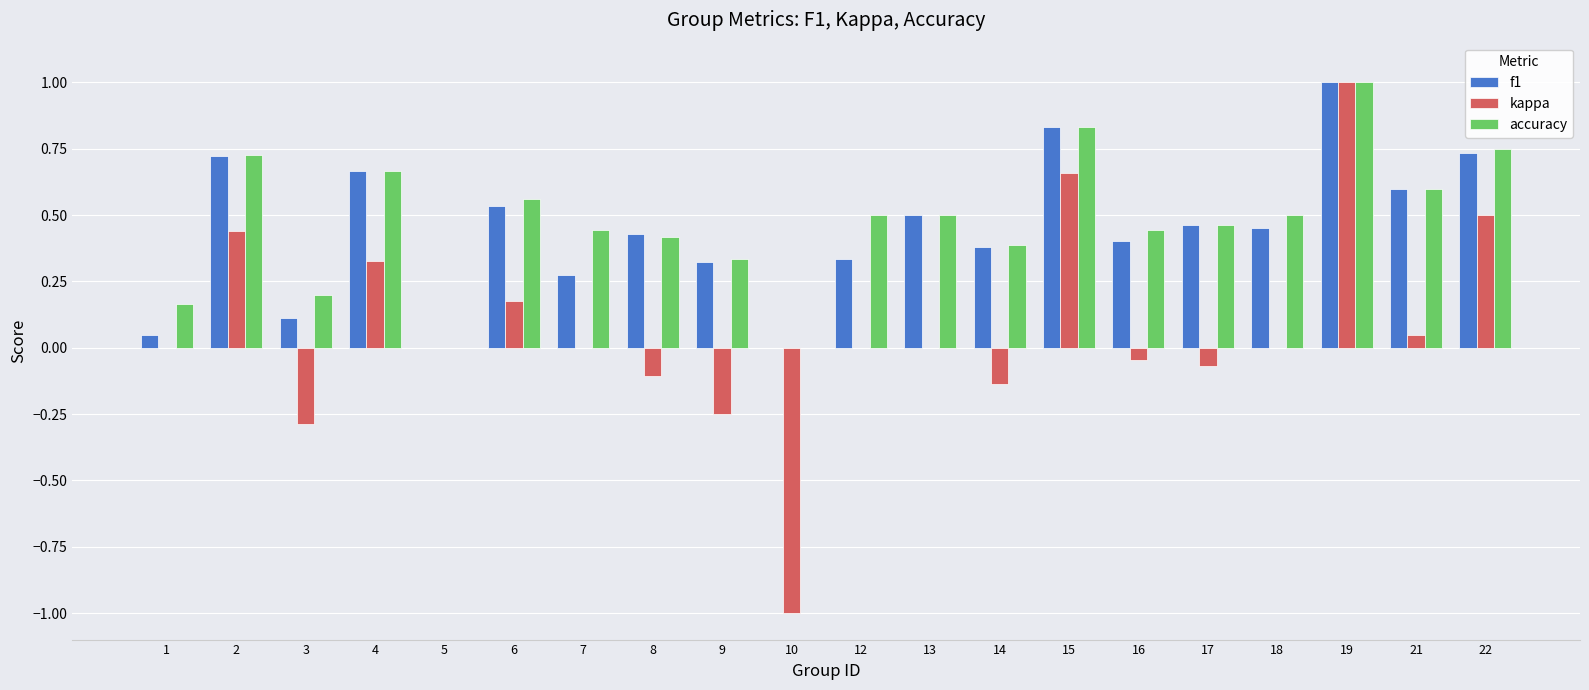

The f1 series shows 1.0 at 19. True or false?

True